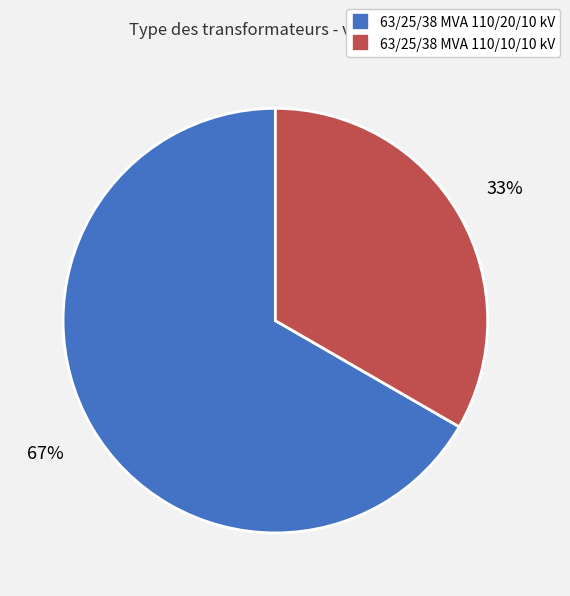

To the nearest percent, what portion does 63/25/38 MVA 110/20/10 kV represent?

67%